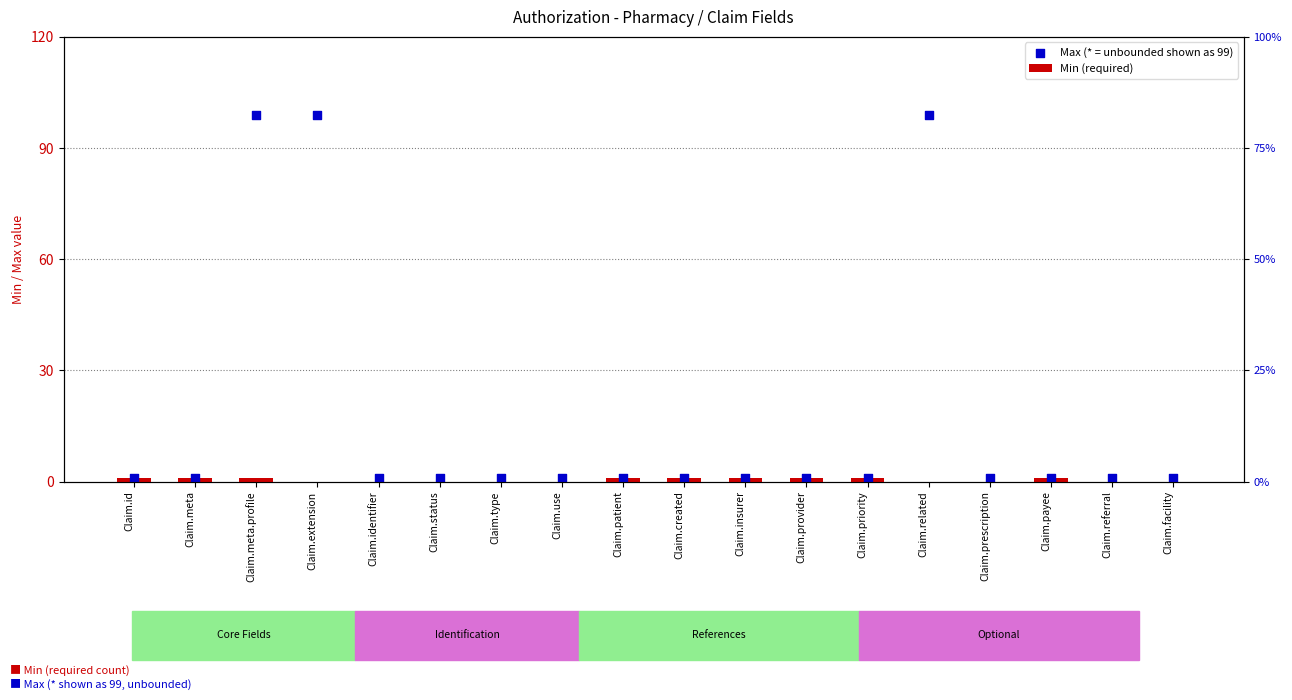

Which series has the largest Y range (max minus min)?

Max (* = unbounded shown as 99)